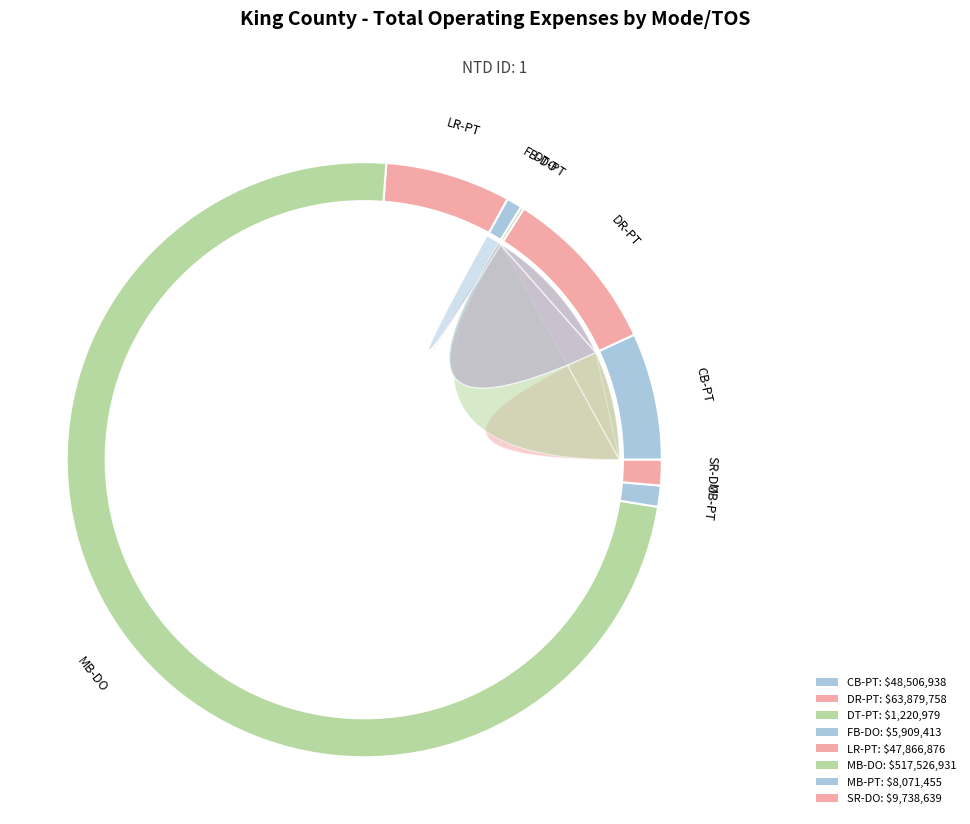

The LR-PT slice represents 7% of the pie. True or false?

True